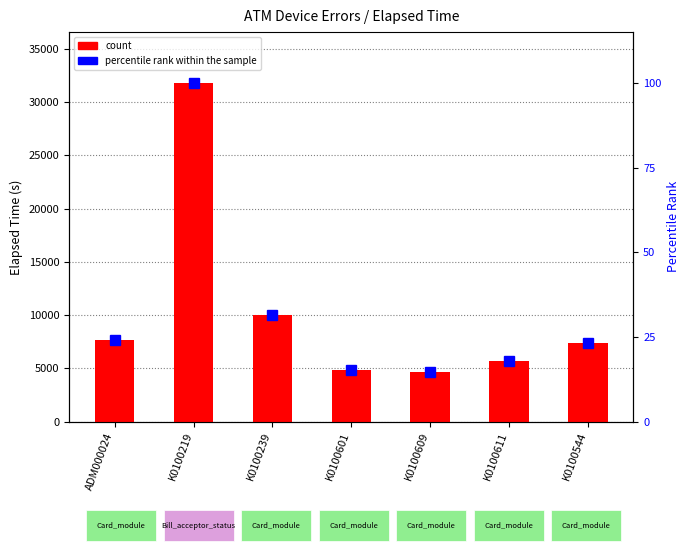

What is the spread (max minus min) of values at K0100609?

4648.3